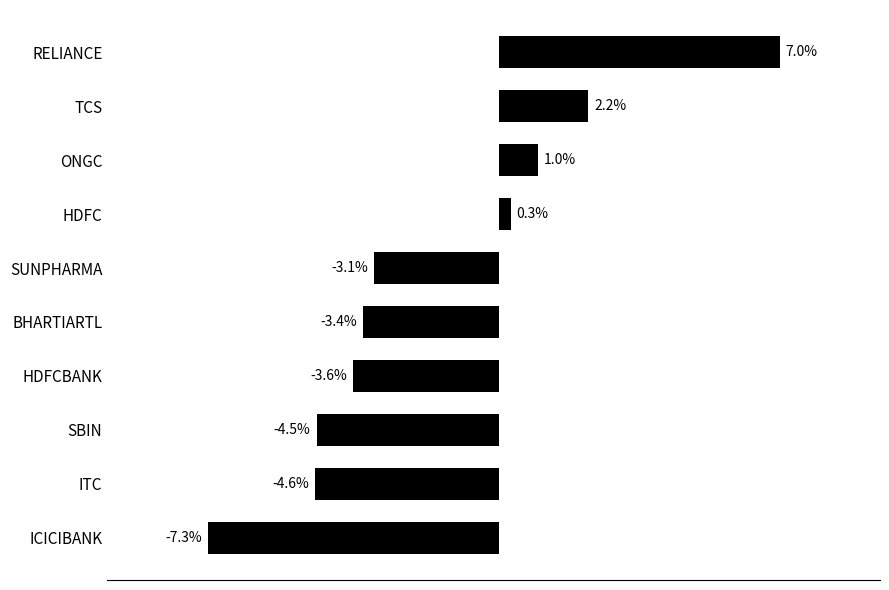

At which label is the value closest to 0?

HDFC